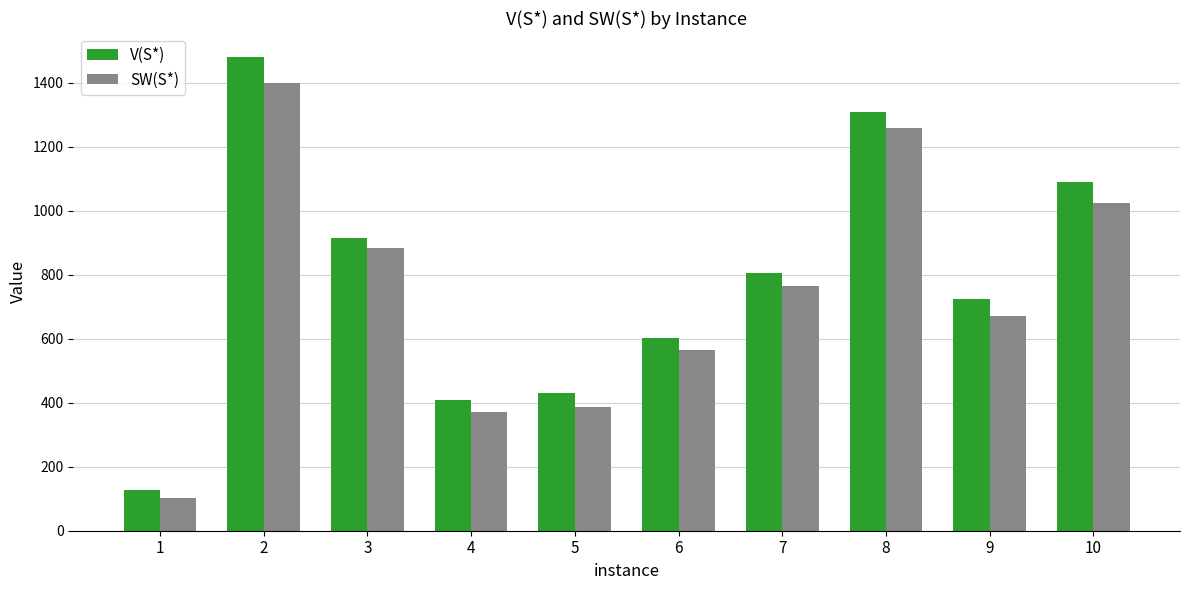

At how many categories does at least one series exceed 391?

9